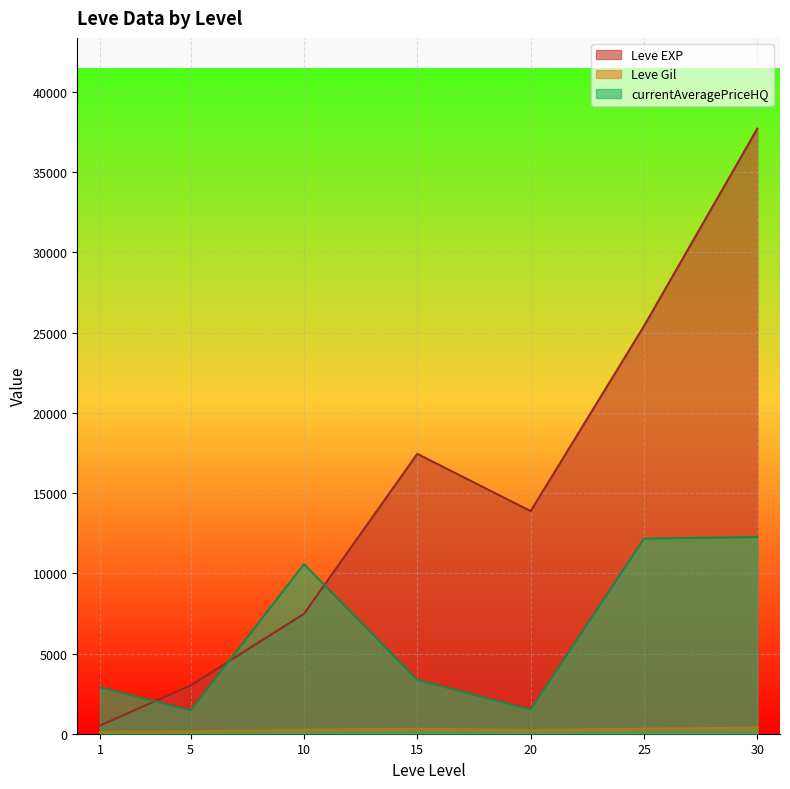

The value of Leve EXP at 15 is 12751.4. True or false?

False